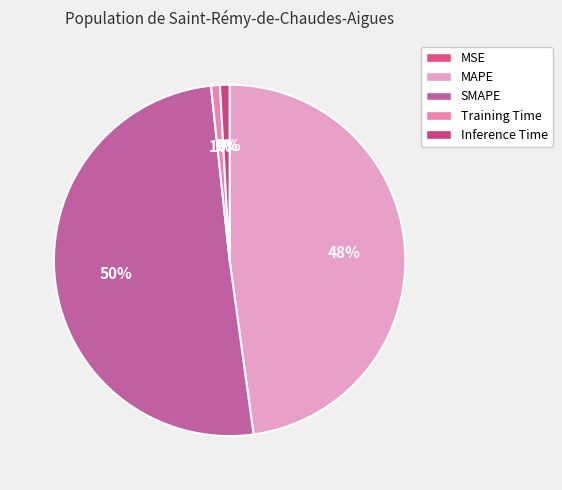

Which has a higher value, MSE or Inference Time?

Inference Time